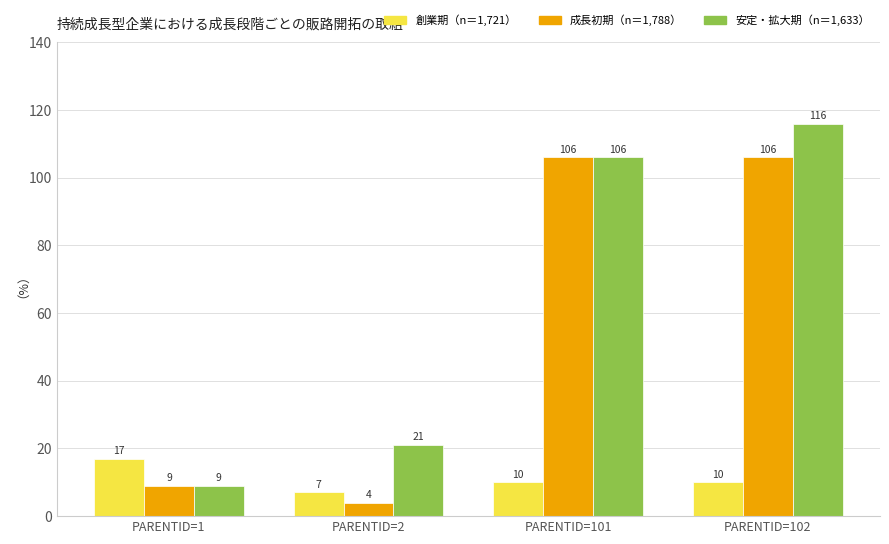

Is it true that 創業期（n＝1,721） equals 17 at PARENTID=1?

True